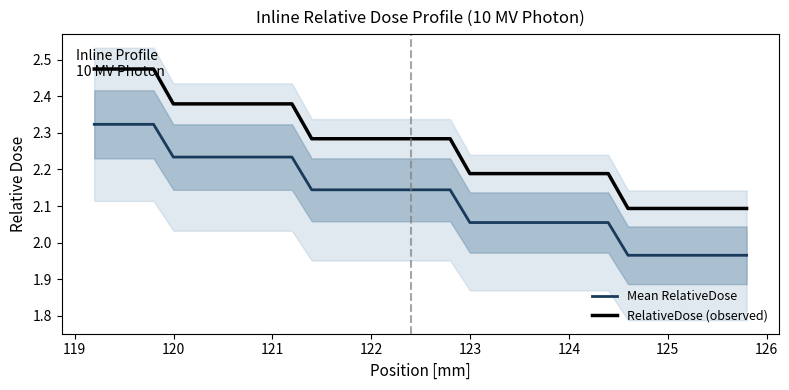

Does the chart have visible grid lines?

No